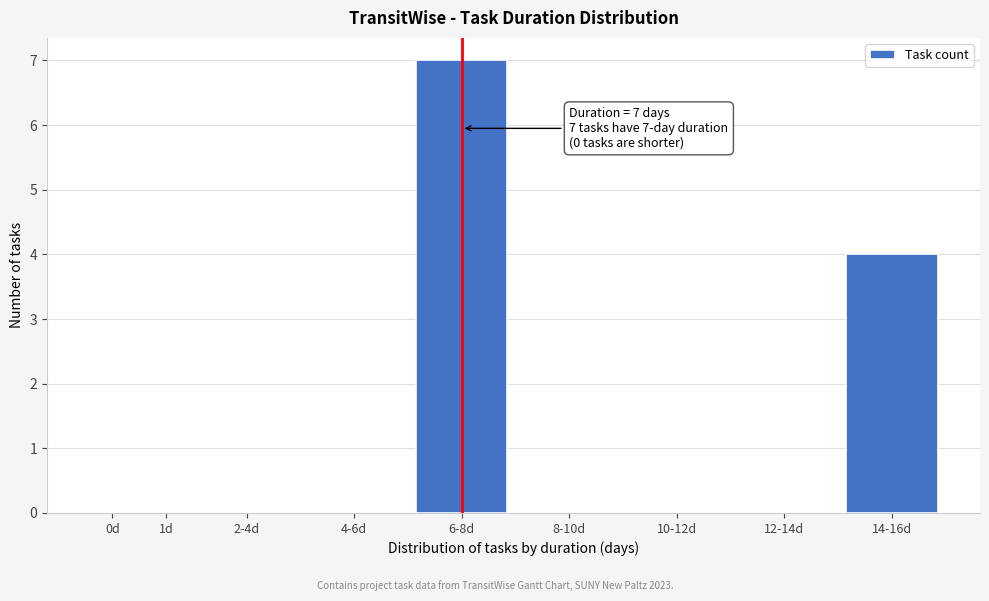

Reading left to right, extract all data points from this chart.

0d=0	1d=0	2-4d=0	4-6d=0	6-8d=7	8-10d=0	10-12d=0	12-14d=0	14-16d=4